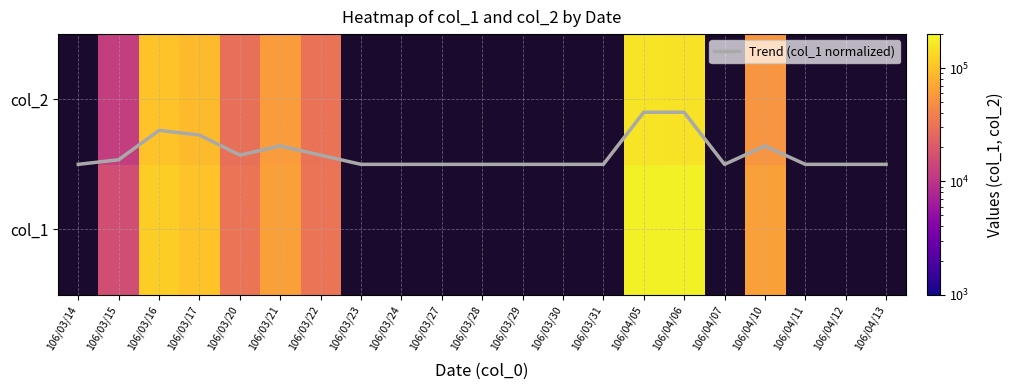

Which series changed the most between 106/03/22 and 106/03/30?

Trend (col_1 normalized)